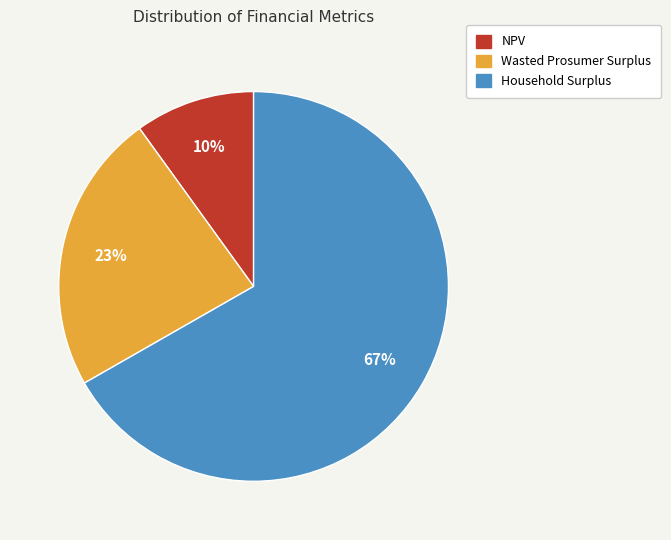

To the nearest percent, what is the average slice percentage?

33%